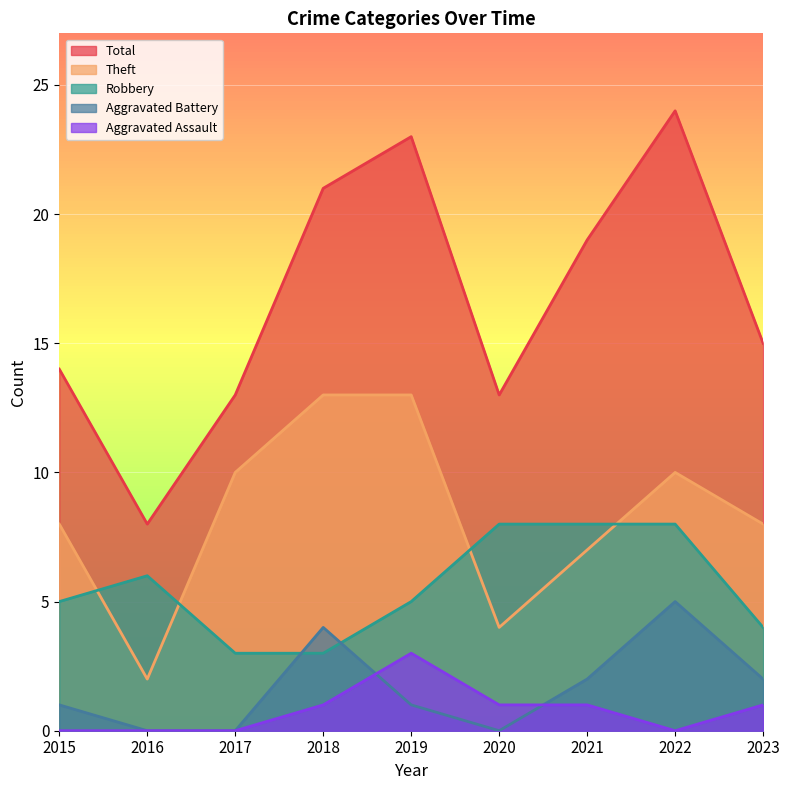

Where is Aggravated Battery nearest to the value 2?

2021